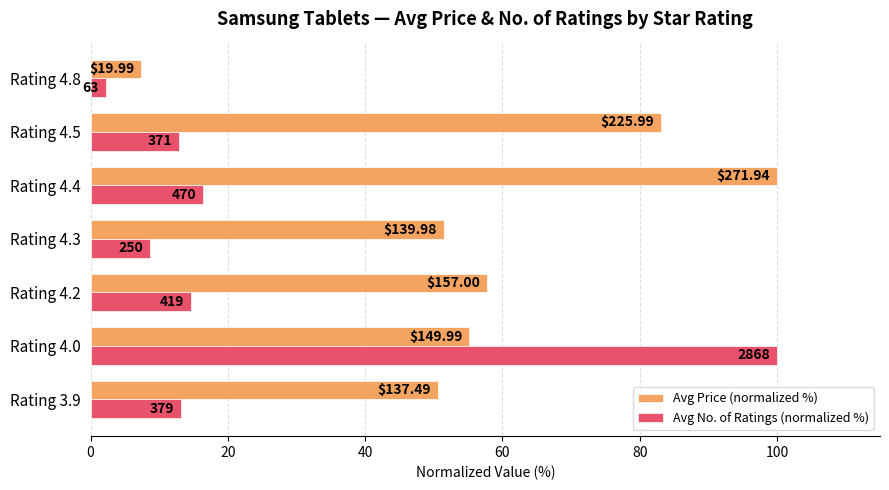

What are all the series names shown in the legend?

Avg Price (normalized %), Avg No. of Ratings (normalized %)